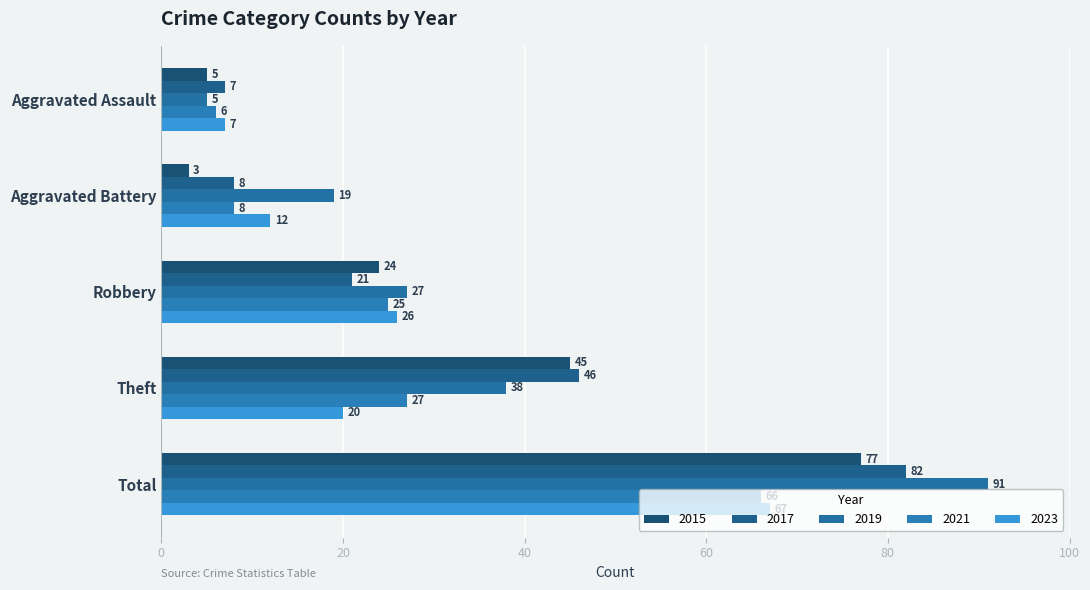

Reading left to right, extract all data points from this chart.

2015: Aggravated Assault=5	Aggravated Battery=3	Robbery=24	Theft=45	Total=77
2017: Aggravated Assault=7	Aggravated Battery=8	Robbery=21	Theft=46	Total=82
2019: Aggravated Assault=5	Aggravated Battery=19	Robbery=27	Theft=38	Total=91
2021: Aggravated Assault=6	Aggravated Battery=8	Robbery=25	Theft=27	Total=66
2023: Aggravated Assault=7	Aggravated Battery=12	Robbery=26	Theft=20	Total=67